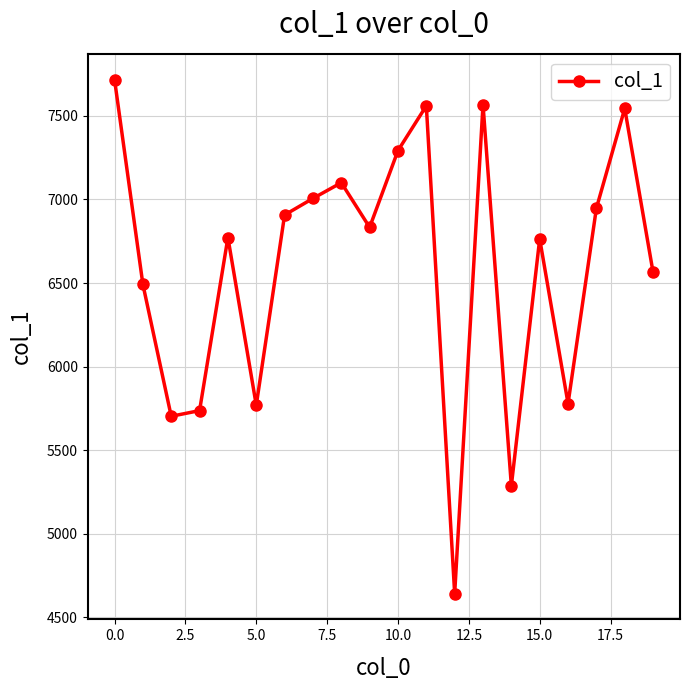

What is the value of the 20th point from the left?

6564